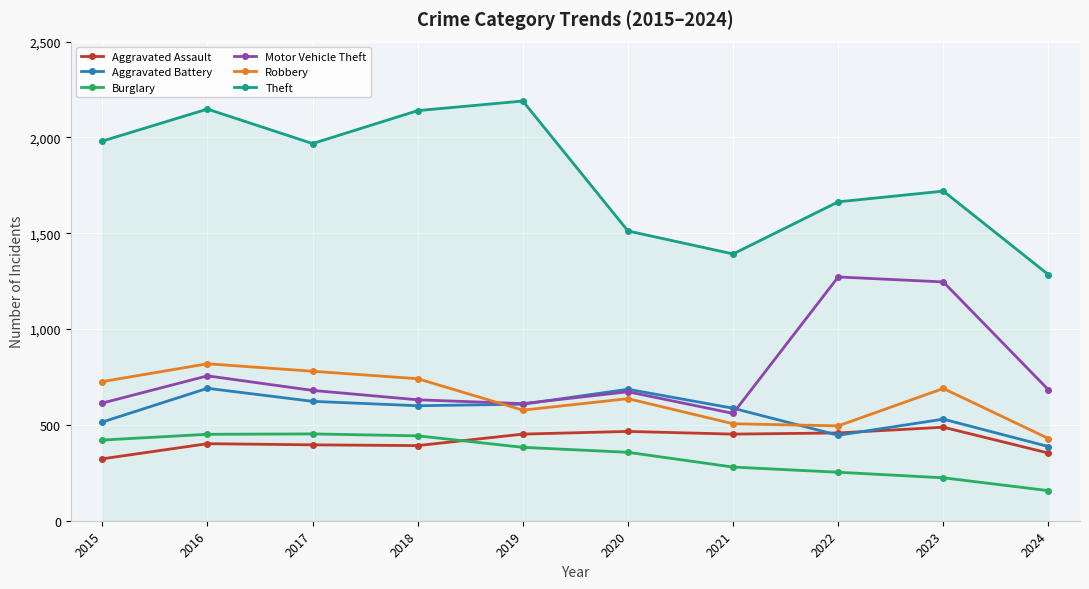

Is it true that Burglary equals 280 at 2021?

True